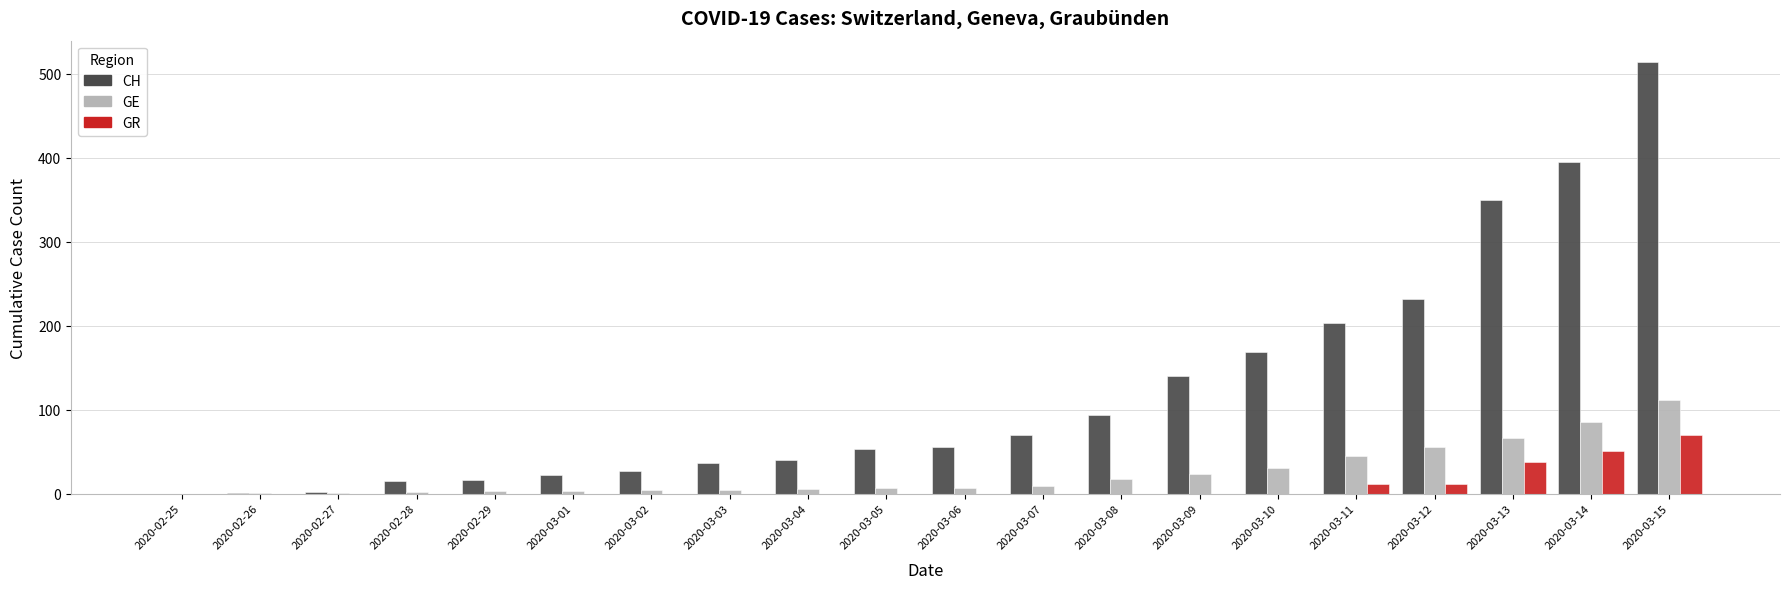

What is the sum of all GR values?

180